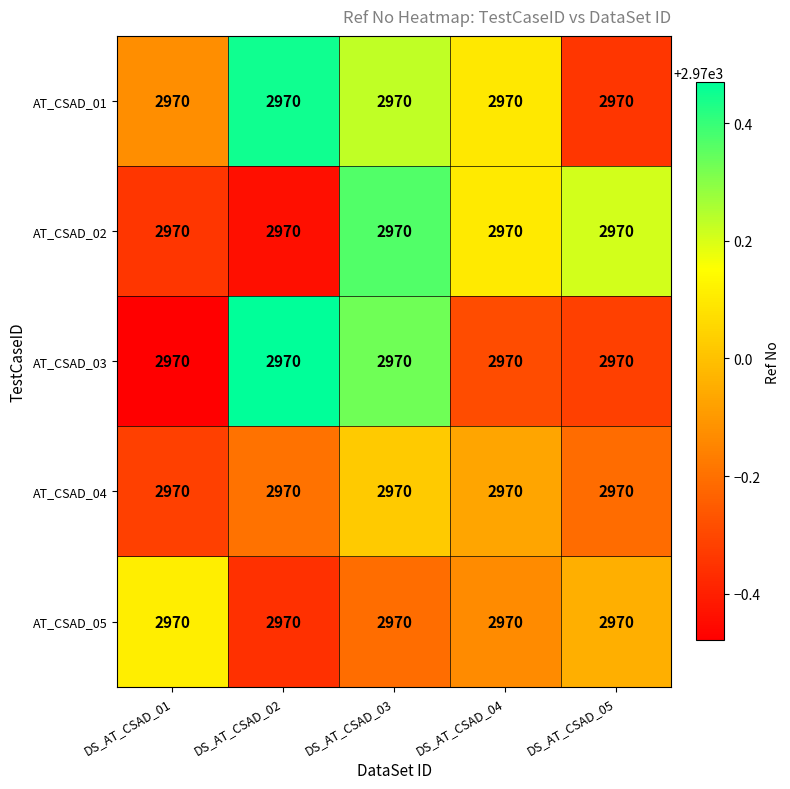

What is the total value across all series at DS_AT_CSAD_02?

14849.9